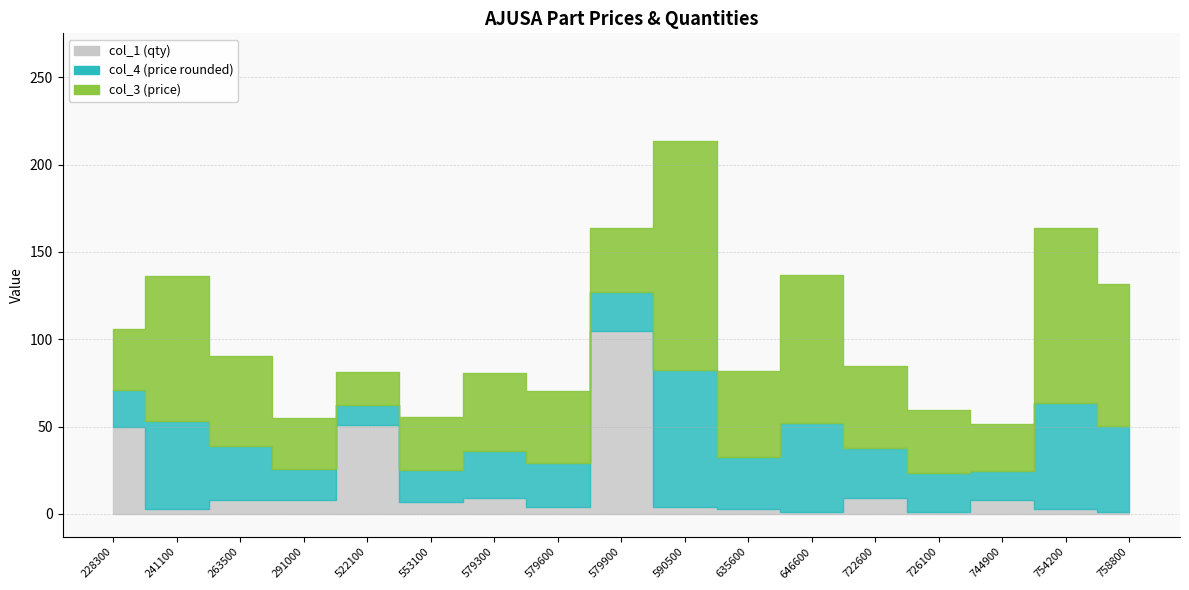

Which series has the largest range (max minus min)?

col_3 line